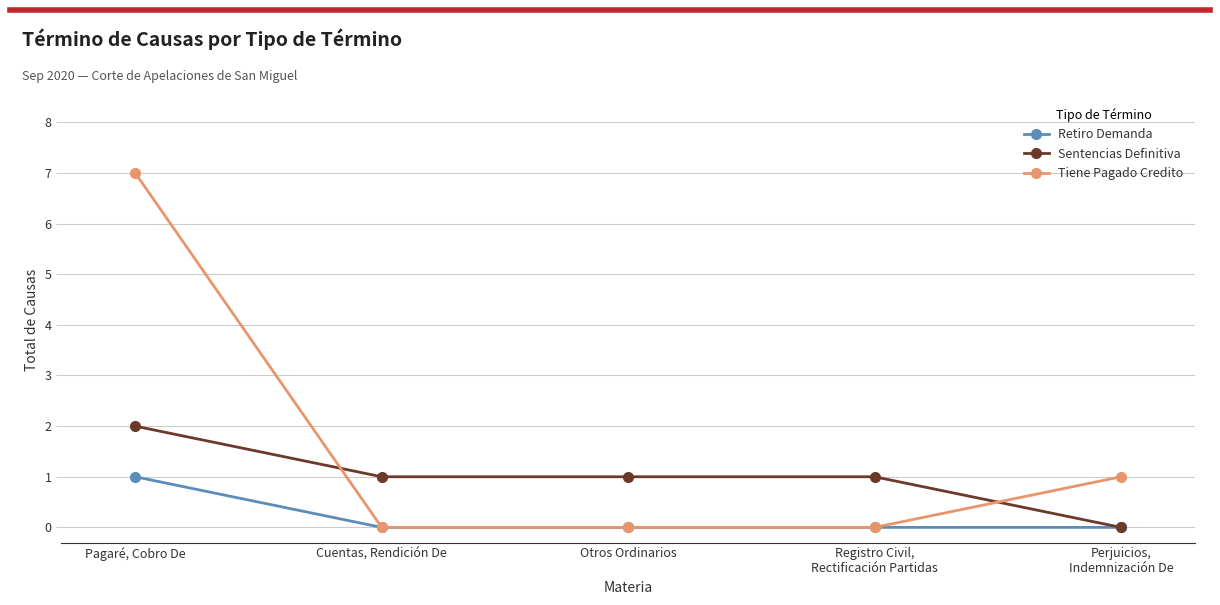

List the series in order of their overall mean, highest first.

Tiene Pagado Credito, Sentencias Definitiva, Retiro Demanda